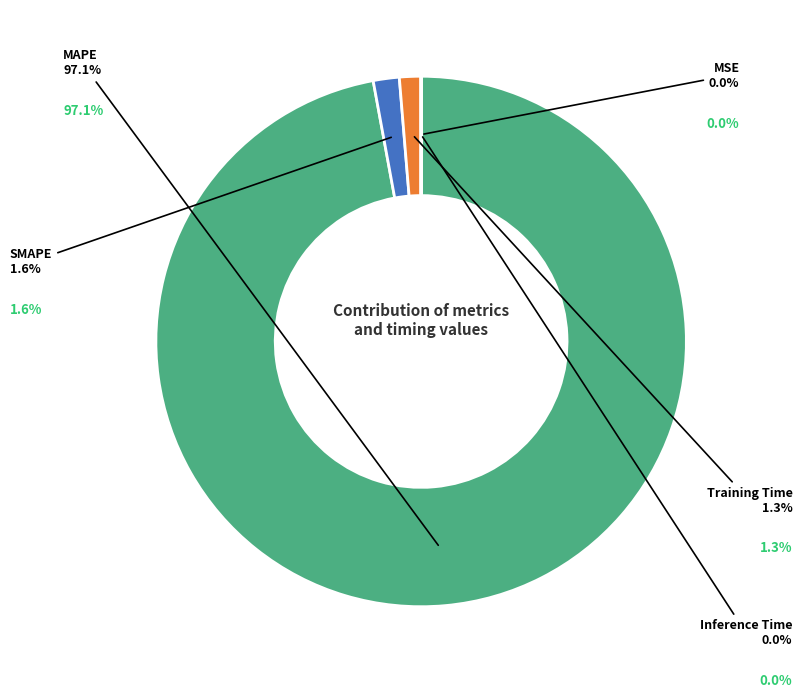

Count the number of slices in the pie.

5